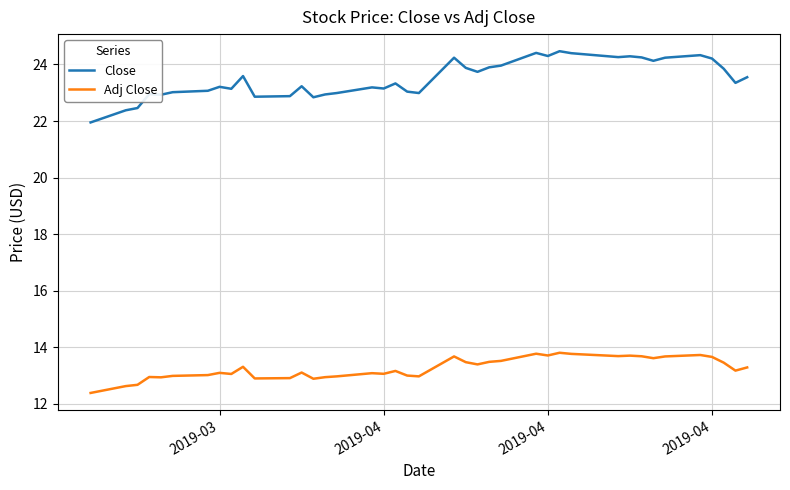

Which series has the largest total across all categories?

Close